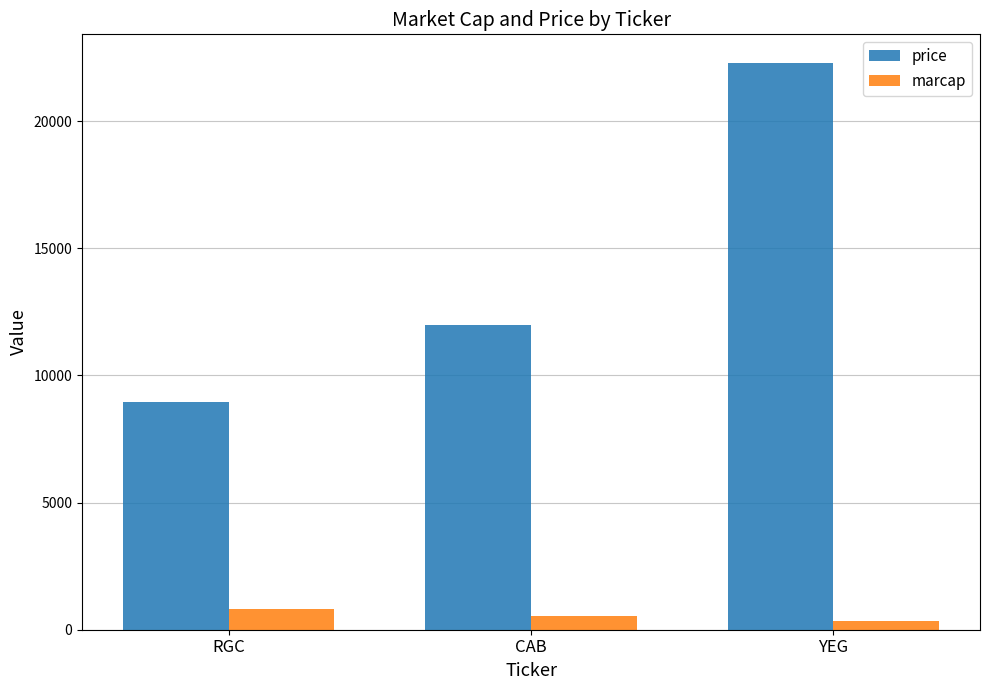

Which category has the highest value across all series?

YEG